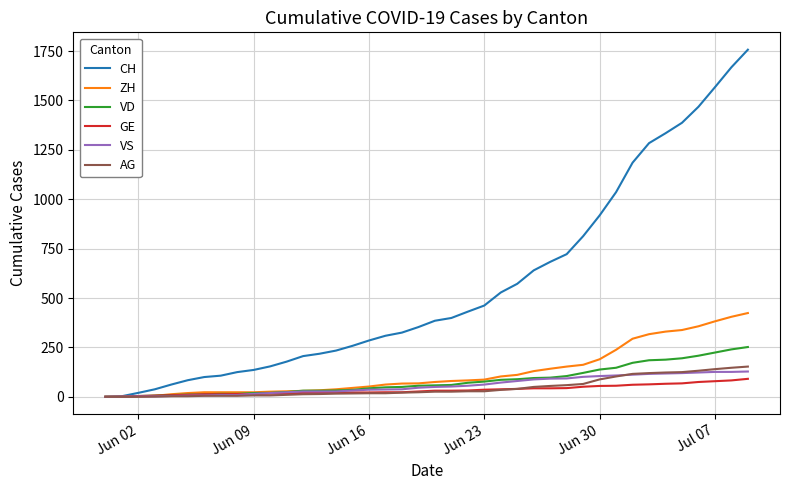

Which series has the largest total across all categories?

CH